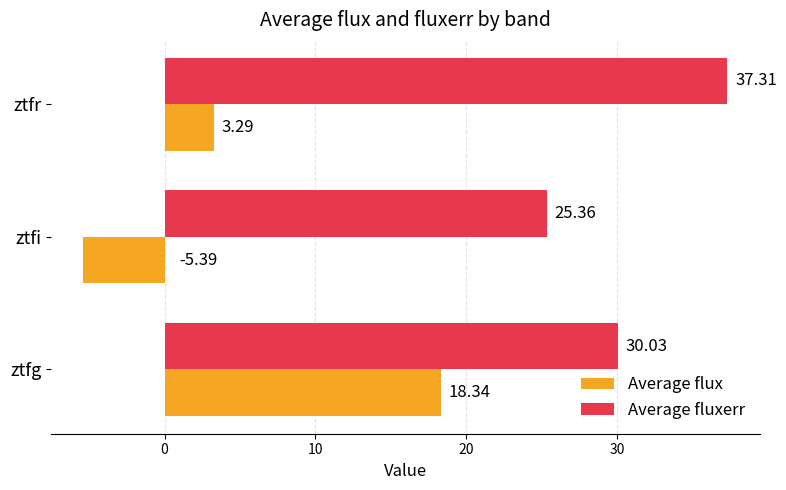

Count the number of data series in this chart.

2